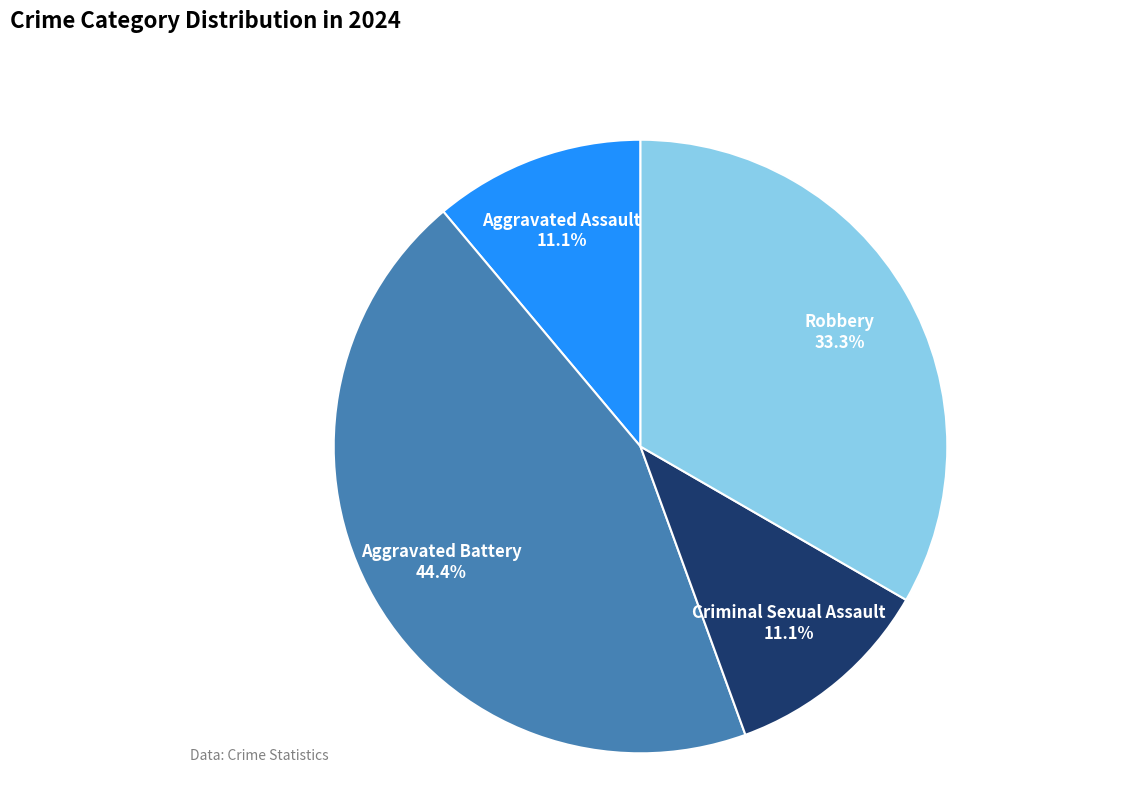

How many slices are in this pie chart?

4